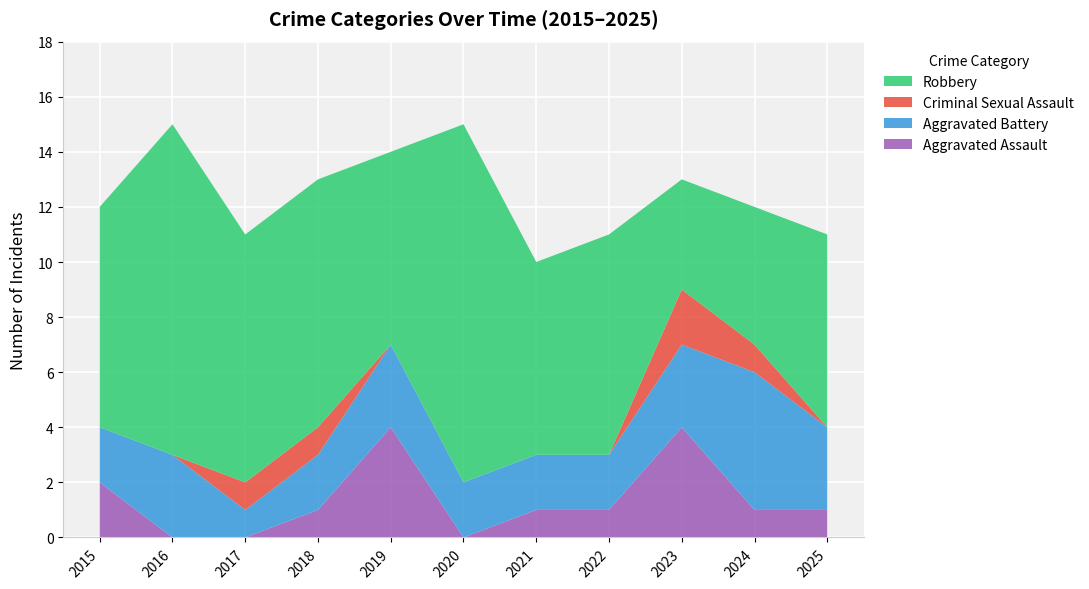

Reading right to left, list all the values displayed in this chart.

Aggravated Assault: 1	1	4	1	1	0	4	1	0	0	2
Aggravated Battery: 3	5	3	2	2	2	3	2	1	3	2
Criminal Sexual Assault: 0	1	2	0	0	0	0	1	1	0	0
Robbery: 7	5	4	8	7	13	7	9	9	12	8